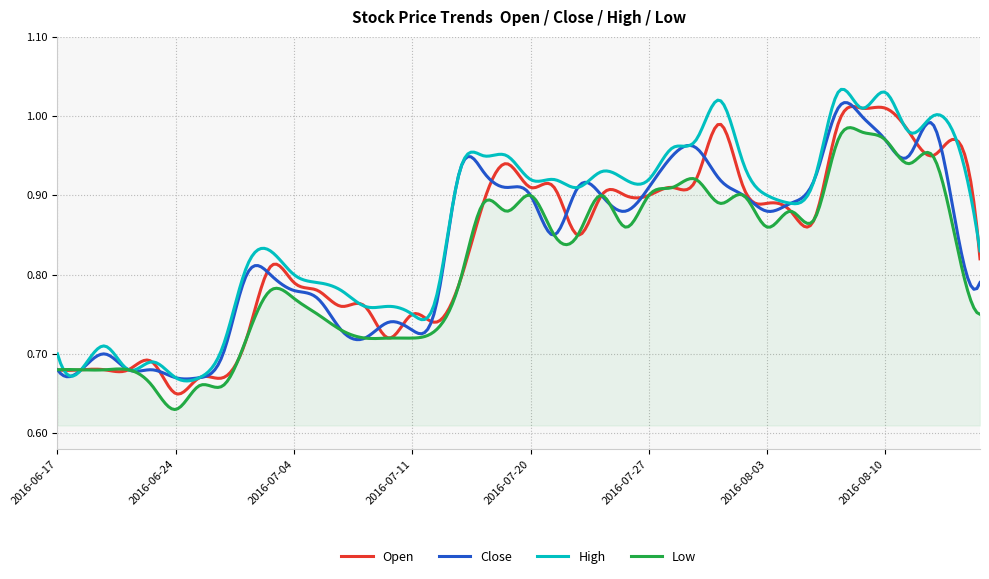

Which series has the largest total across all categories?

High